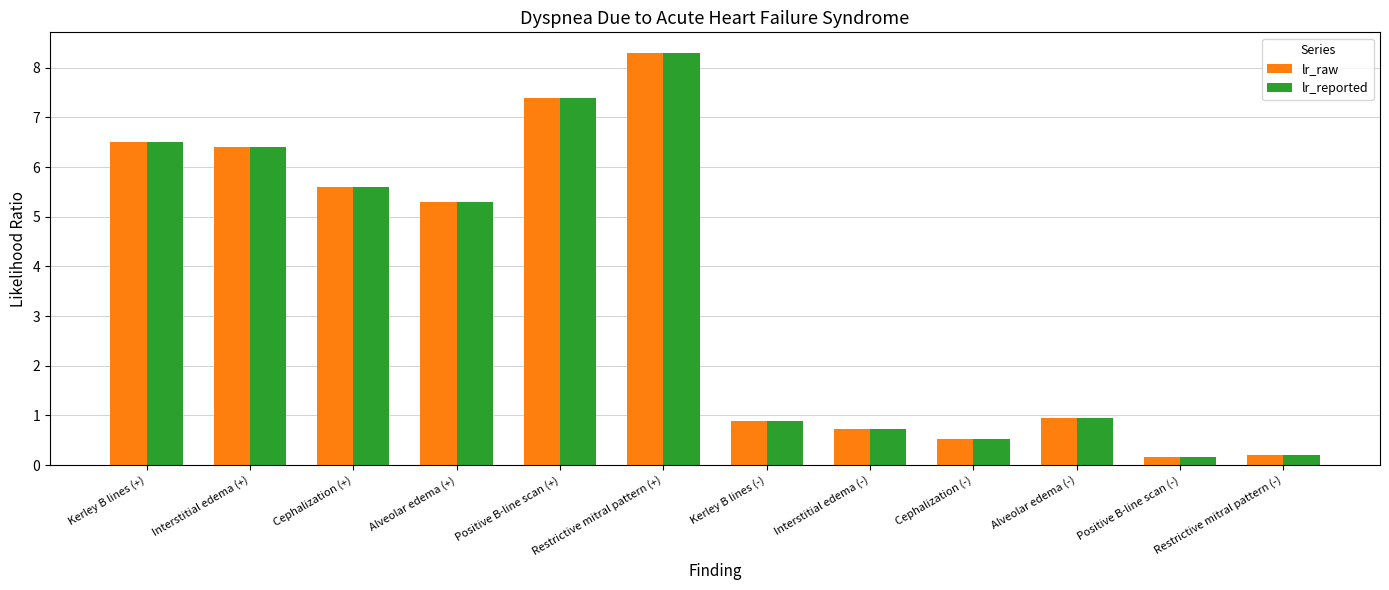

How many values in the lr_raw series exceed 5?

6